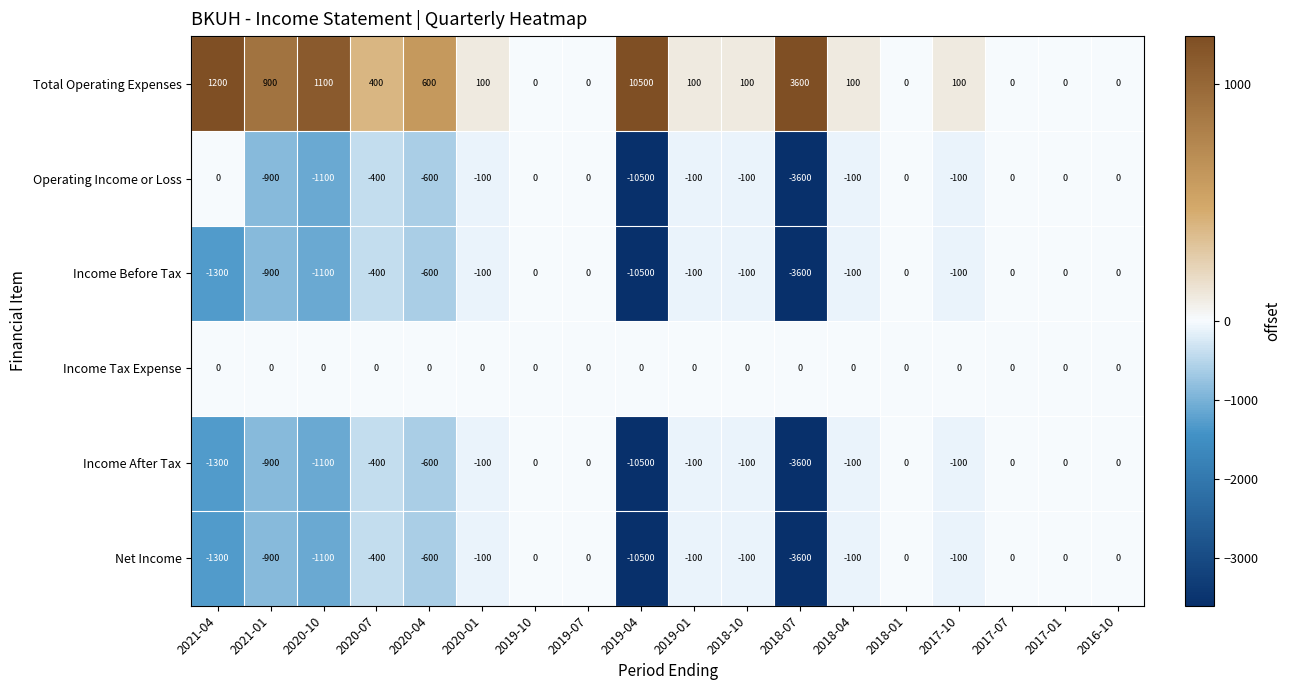

True or false: Total Operating Expenses has a value of 1680 at 2021-04.

False